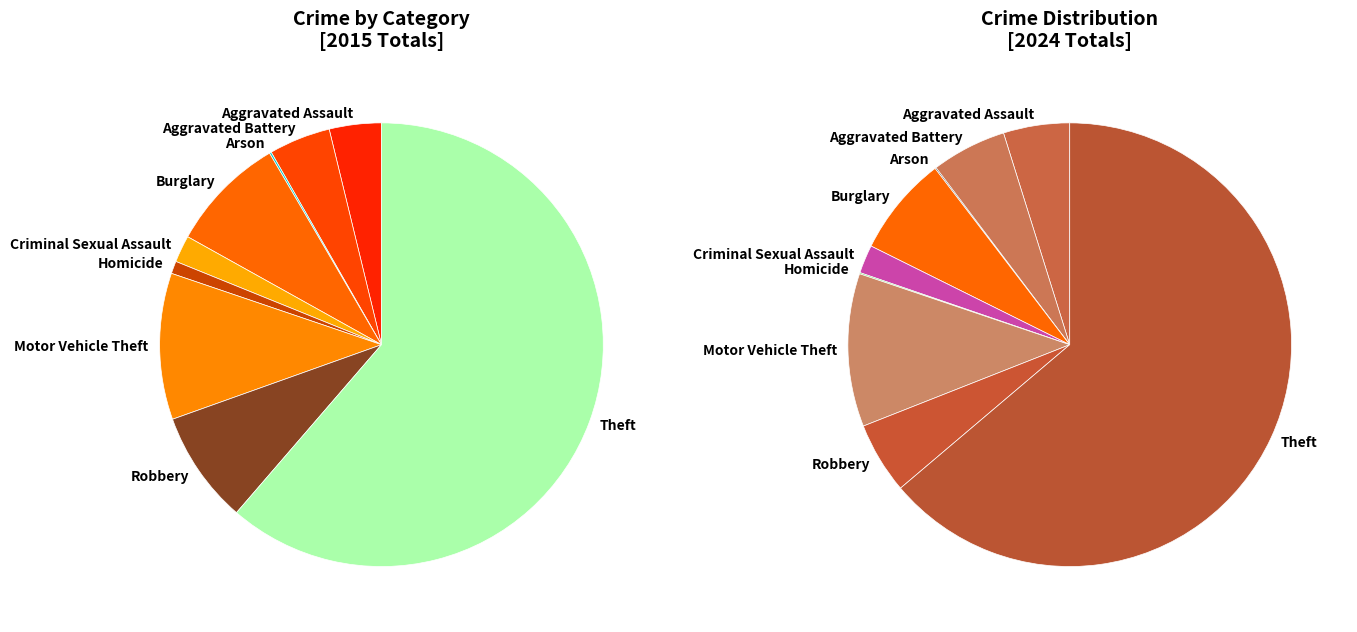

What is the smallest slice in the pie chart?

Arson